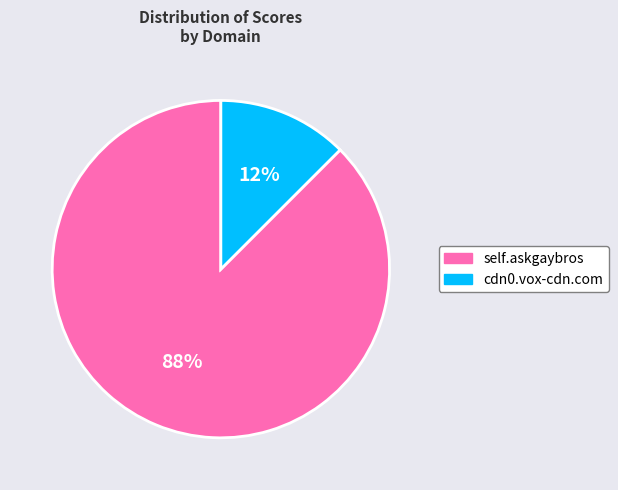

True or false: self.askgaybros accounts for 88% of the total.

True